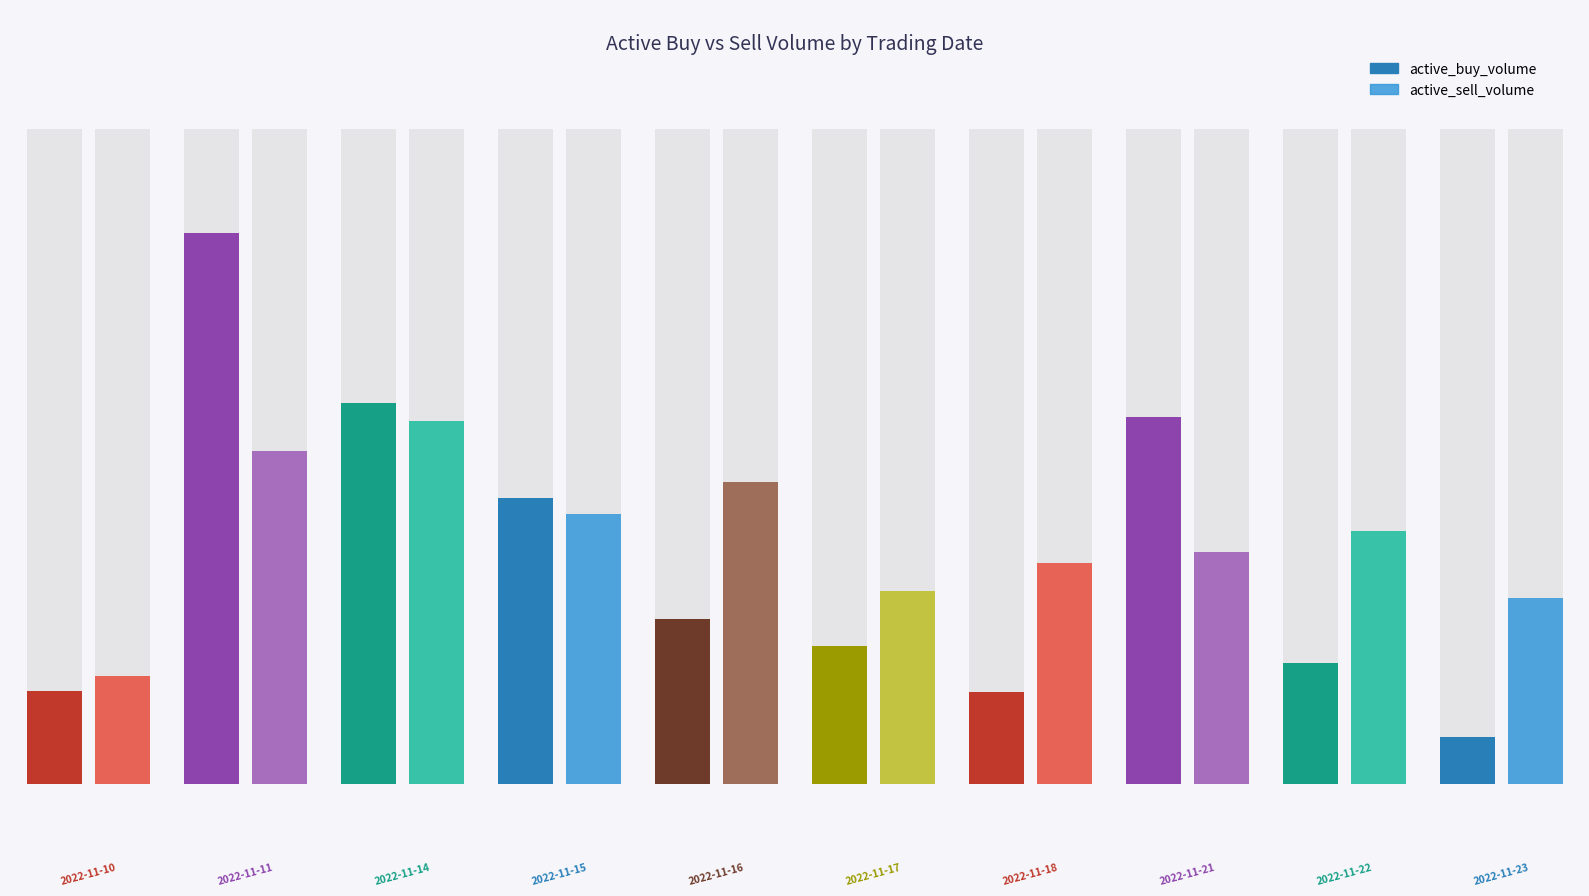

How many data points in active_sell_volume are above 680220?

4